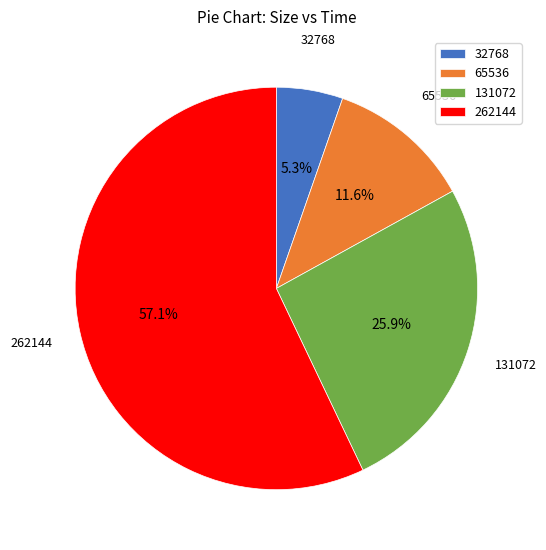

To the nearest percent, what is the combined percentage of 32768 and 131072?

31%